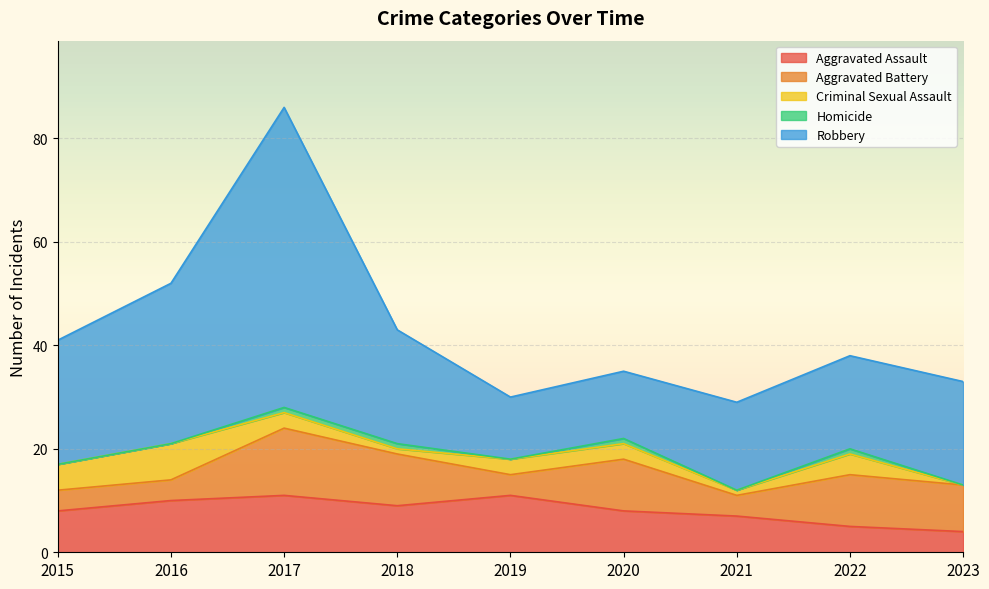

Rank the series by their maximum value, from highest to lowest.

Robbery, Aggravated Battery, Aggravated Assault, Criminal Sexual Assault, Homicide